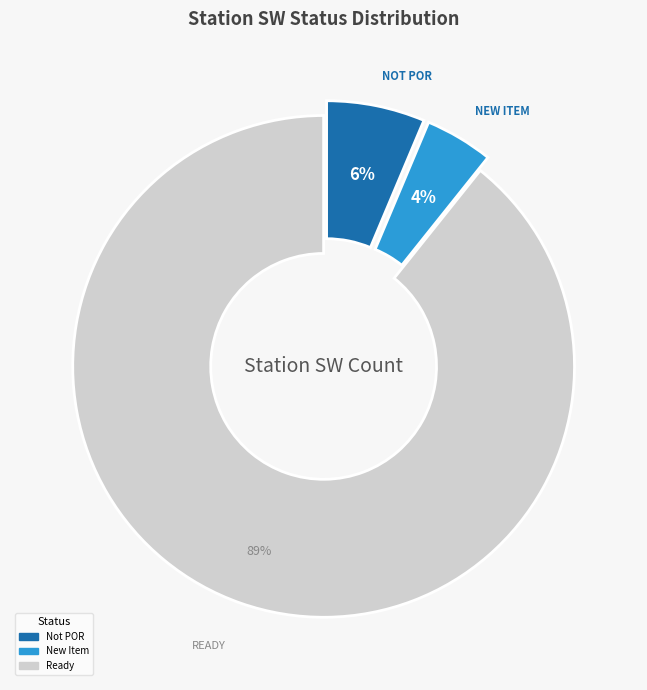

Is there any slice that represents more than half of the pie?

Yes